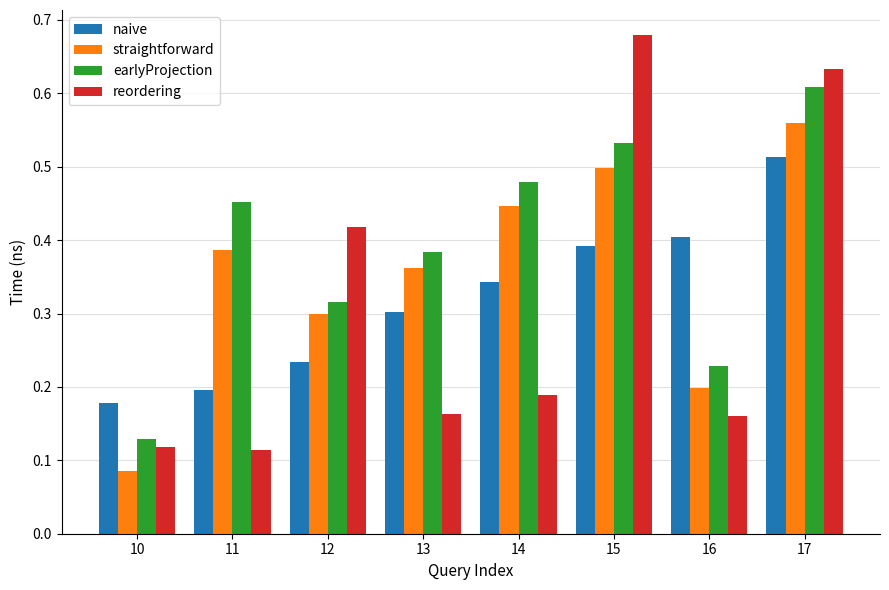

Rank the categories by straightforward value from lowest to highest.

10, 16, 12, 13, 11, 14, 15, 17